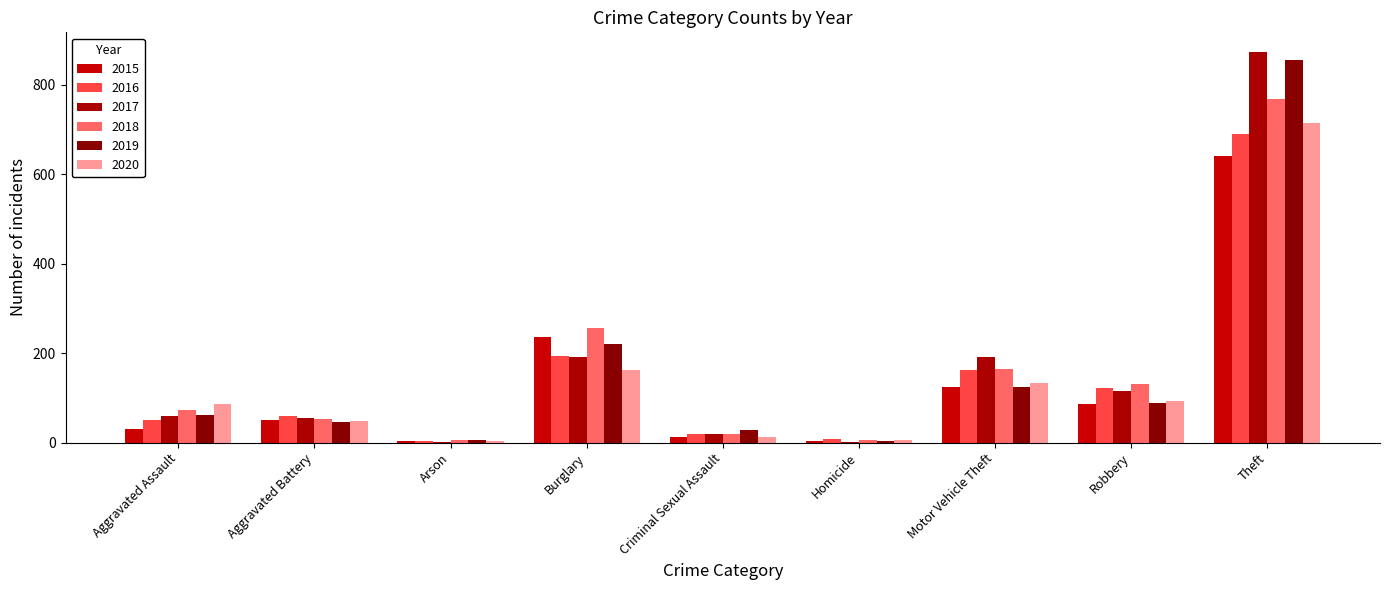

Count the number of categories in the chart.

9